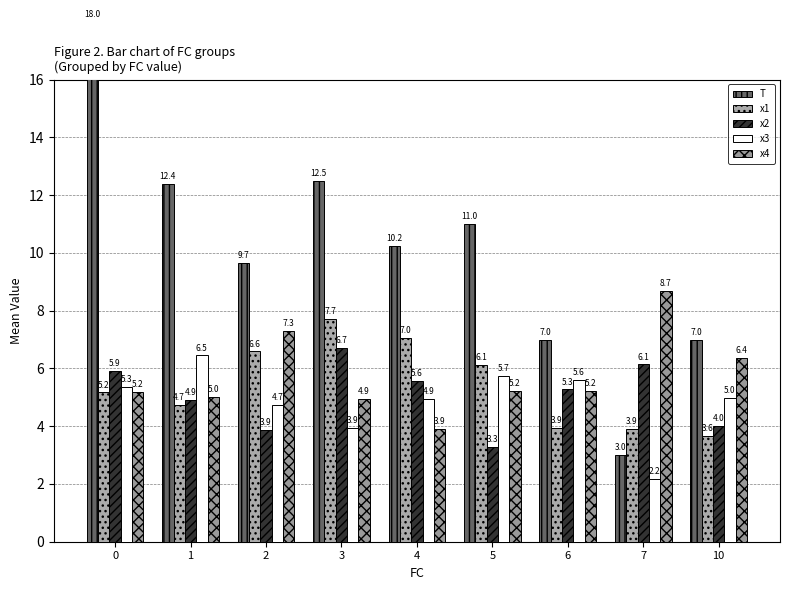

Reading left to right, extract all data points from this chart.

T: 18.0	12.4	9.7	12.5	10.2	11.0	7.0	3.0	7.0
x1: 5.2	4.7	6.6	7.7	7.0	6.1	3.9	3.9	3.6
x2: 5.9	4.9	3.9	6.7	5.6	3.3	5.3	6.1	4.0
x3: 5.3	6.5	4.7	3.9	4.9	5.7	5.6	2.2	5.0
x4: 5.2	5.0	7.3	4.9	3.9	5.2	5.2	8.7	6.4